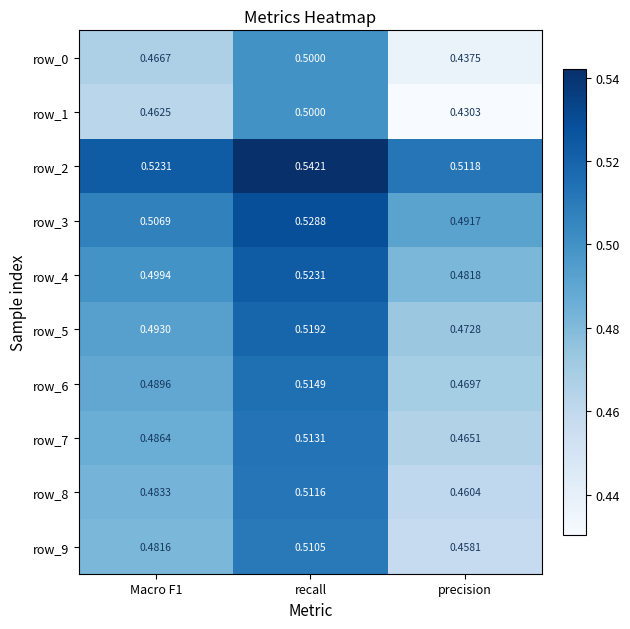

Where is row_8 nearest to the value 0?

precision